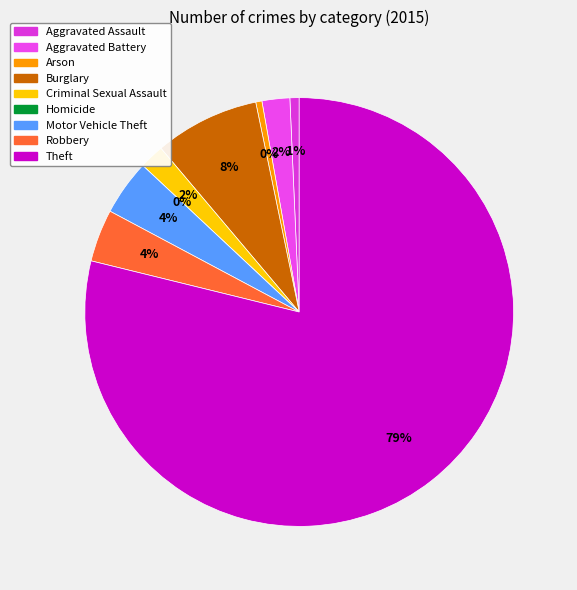

What portion of the pie excludes Homicide?

100.0%